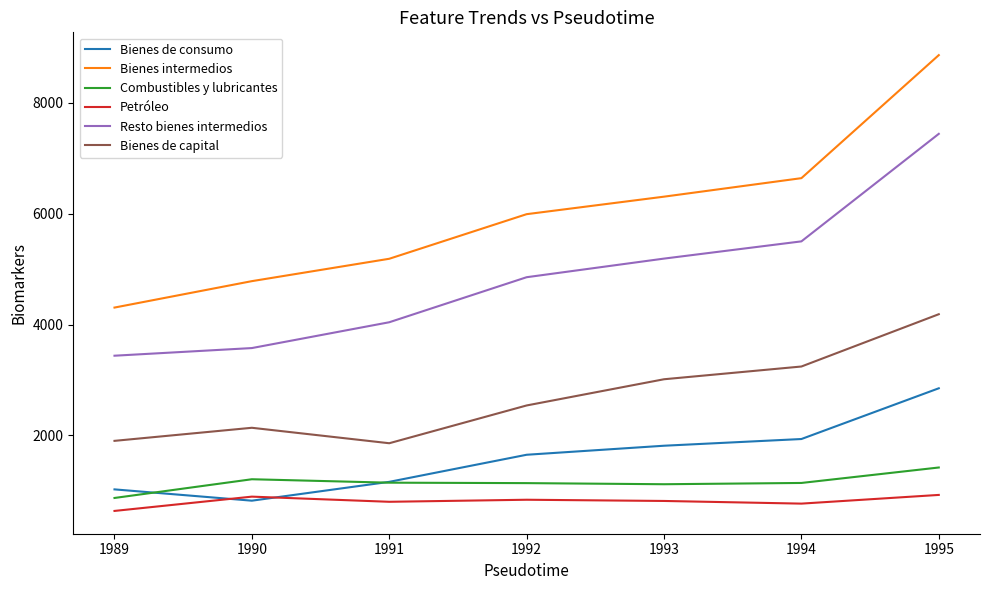

The value of Bienes de capital at 1994 is 2084. True or false?

False